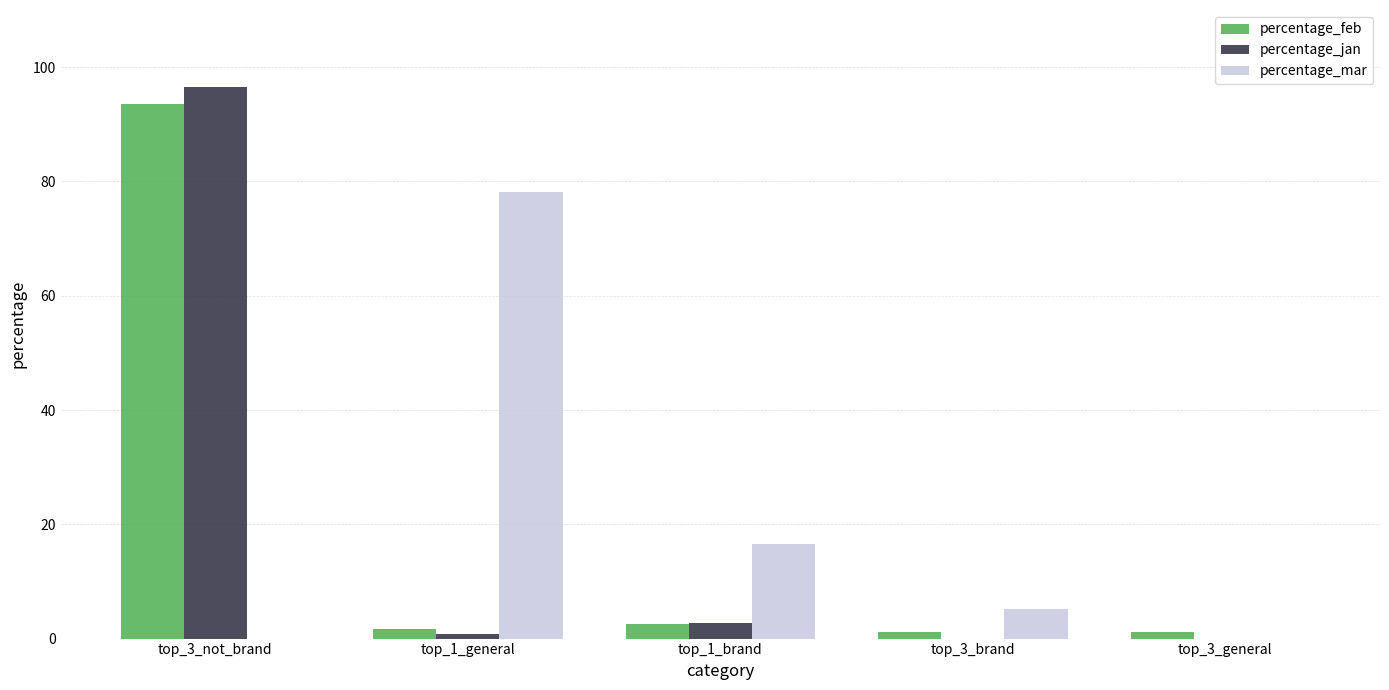

Is the value of percentage_jan at top_1_brand greater than the value of percentage_mar at top_3_not_brand?

Yes